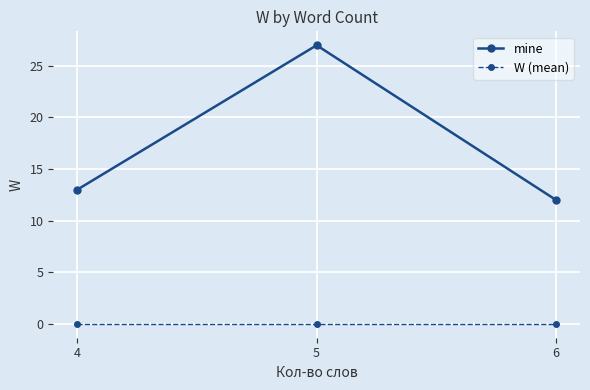

Count the number of data series in this chart.

2